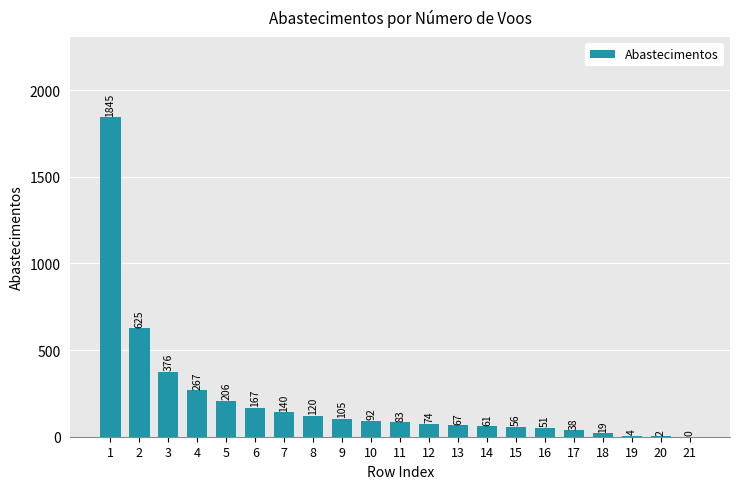

Reading left to right, transcribe all the data shown in this chart.

1845	625	376	267	206	167	140	120	105	92	83	74	67	61	56	51	38	19	4	2	0